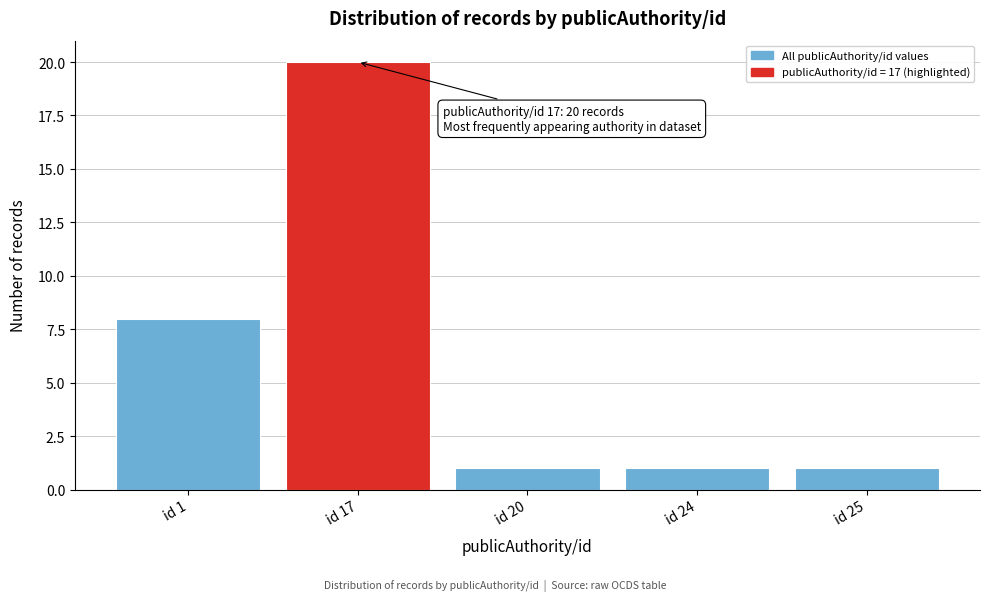

Reading left to right, extract all data points from this chart.

8	20	1	1	1